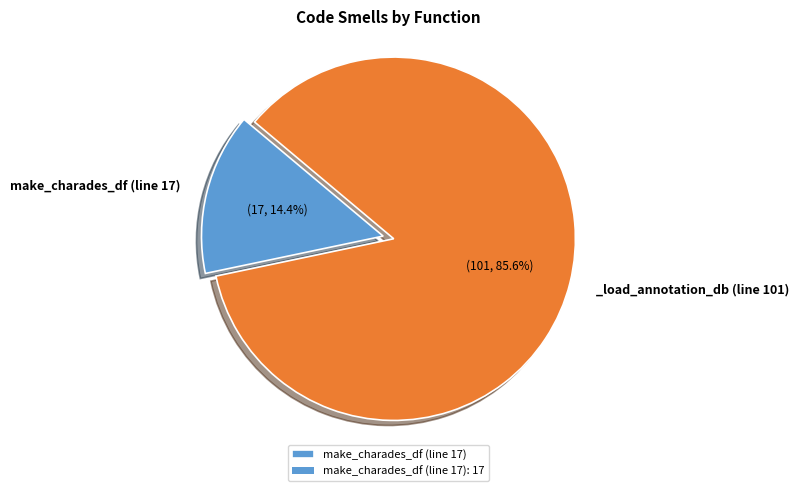

Is there any slice that represents more than half of the pie?

Yes